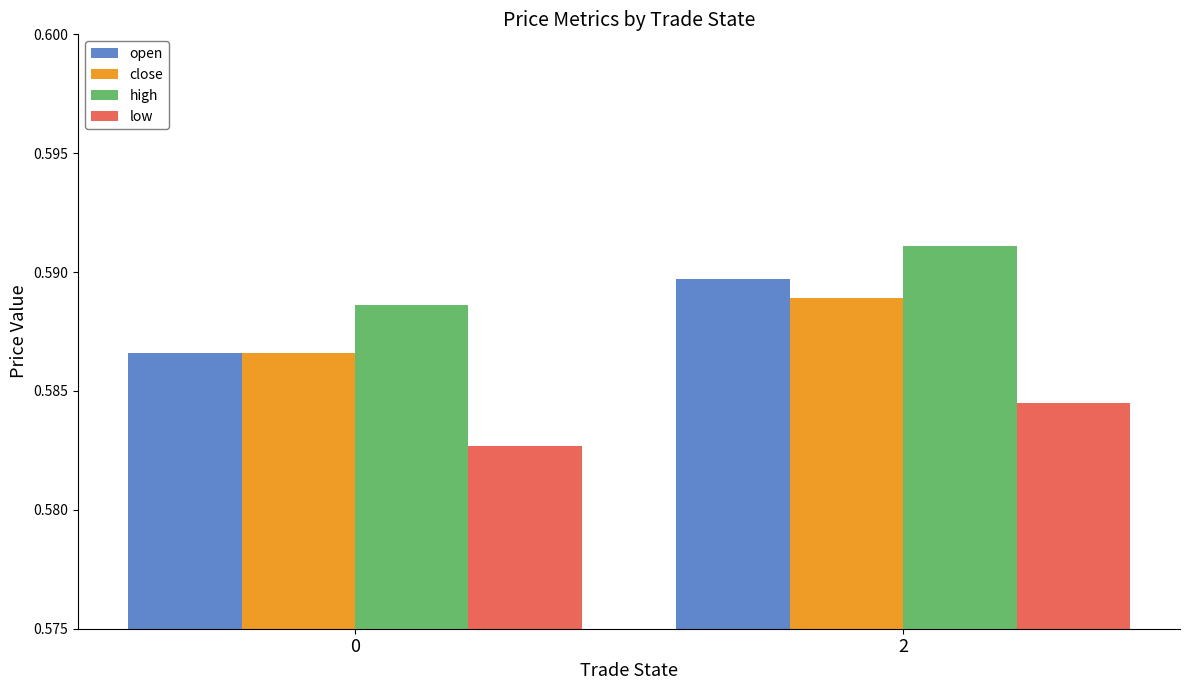

What are all the series names shown in the legend?

open, close, high, low